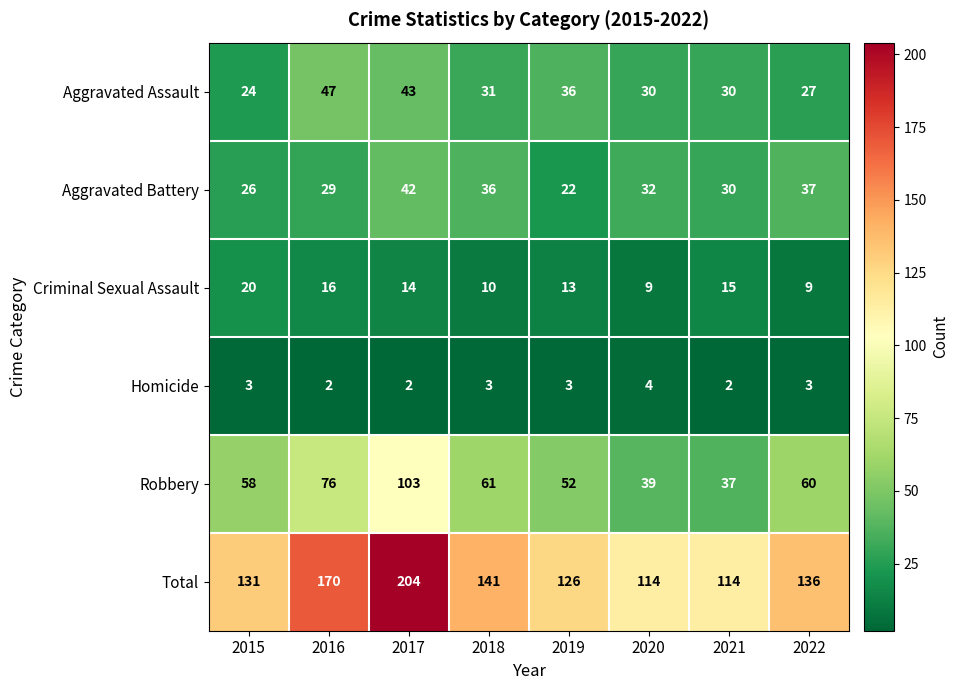

What is the difference between the maximum and minimum values in the Aggravated Battery series?

20